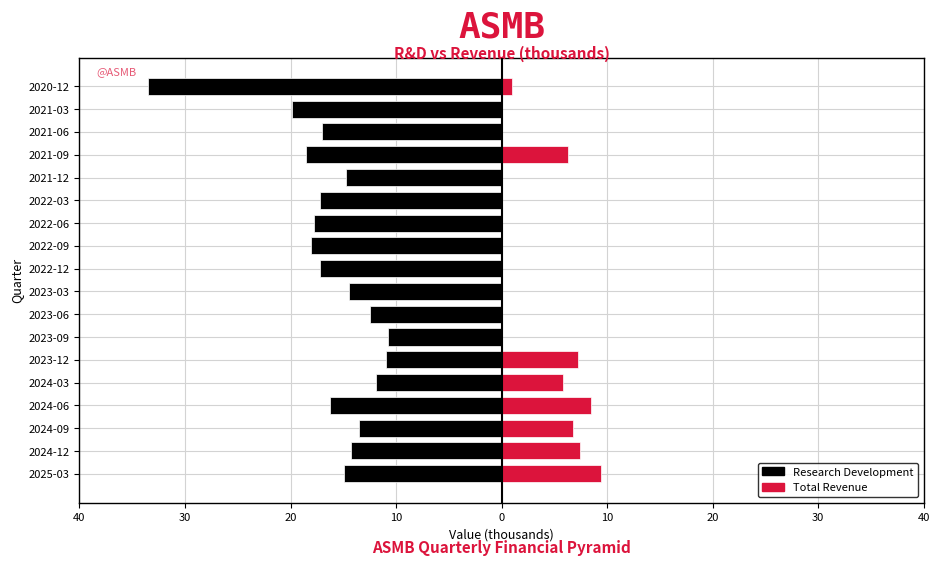

What are all the series names shown in the legend?

Research Development, Total Revenue